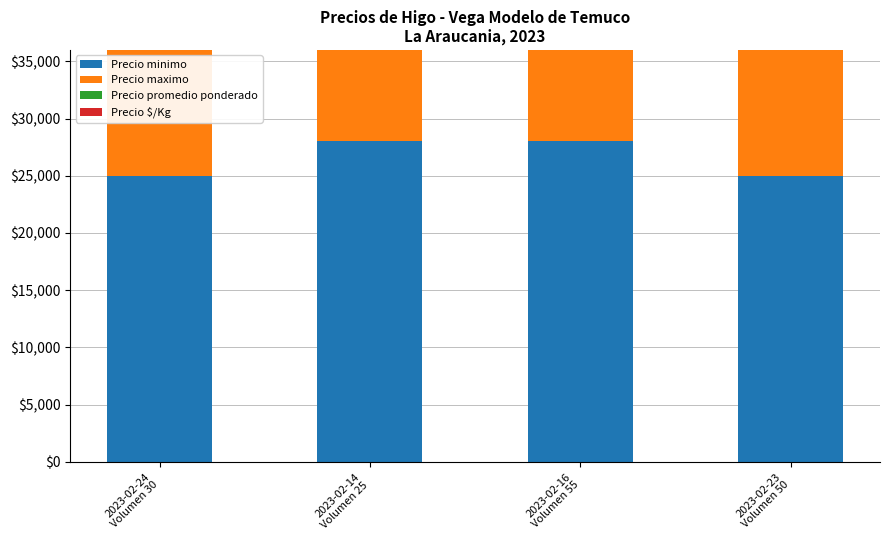

Which series has the largest total across all categories?

Precio minimo